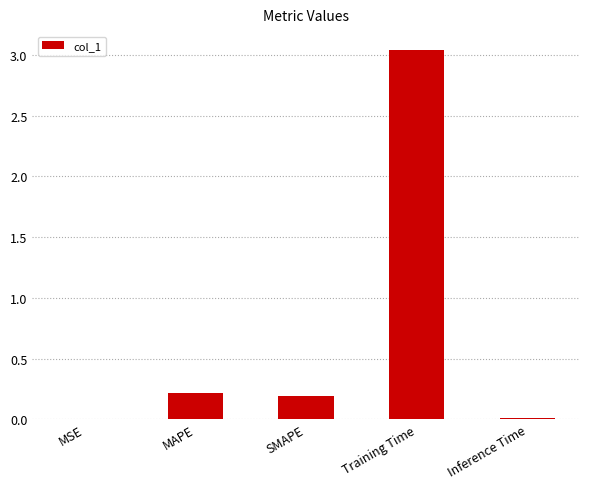

At which category does the chart reach its peak across all series?

Training Time